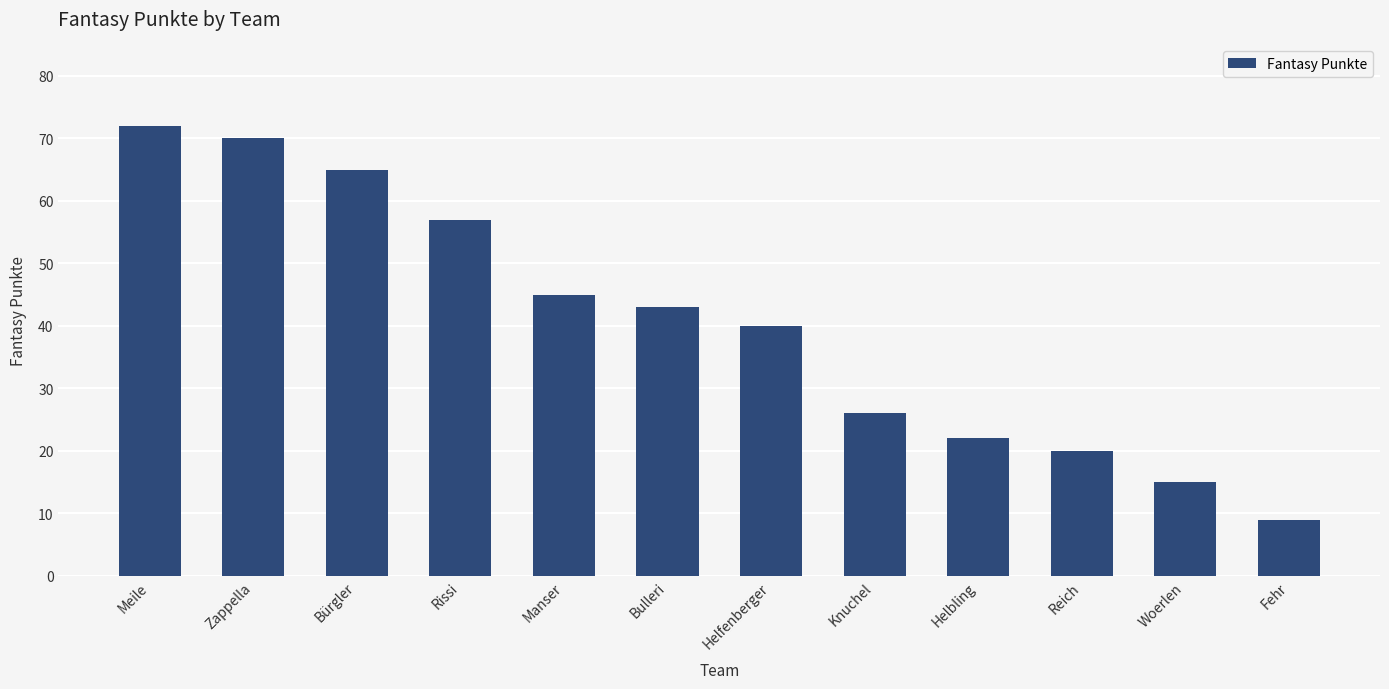

List the labels in order of value, smallest first.

Fehr, Woerlen, Reich, Helbling, Knuchel, Helfenberger, Bulleri, Manser, Rissi, Bürgler, Zappella, Meile